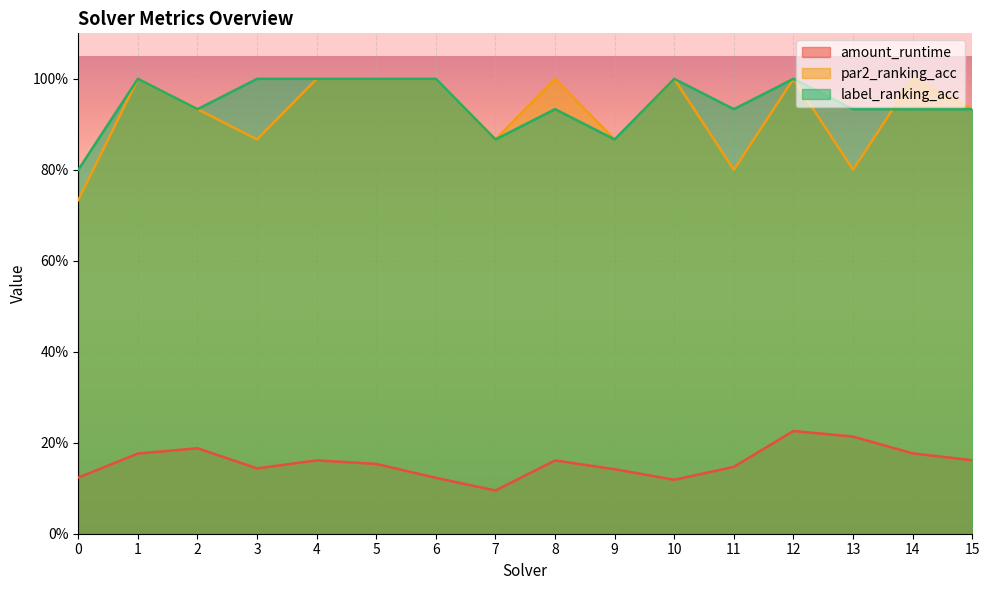

What is the smallest value displayed?

0.1